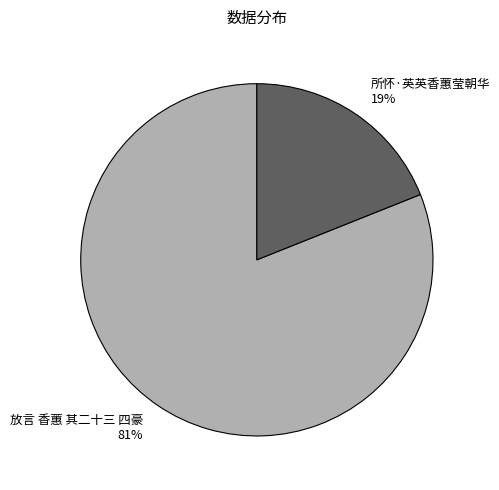

Rank the categories by value from lowest to highest.

所怀·英英香蕙莹朝华, 放言 香蕙 其二十三 四豪